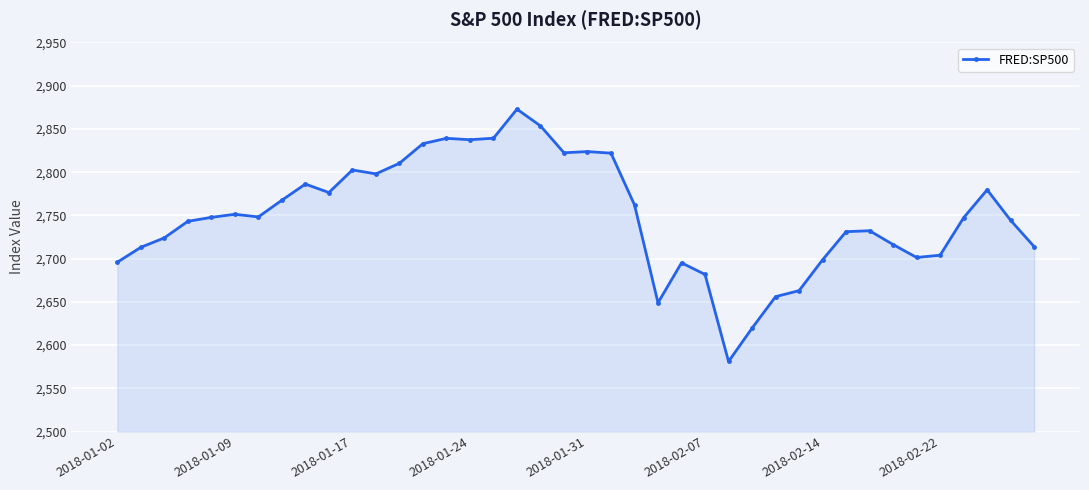

What is the smallest value displayed?

2581.0